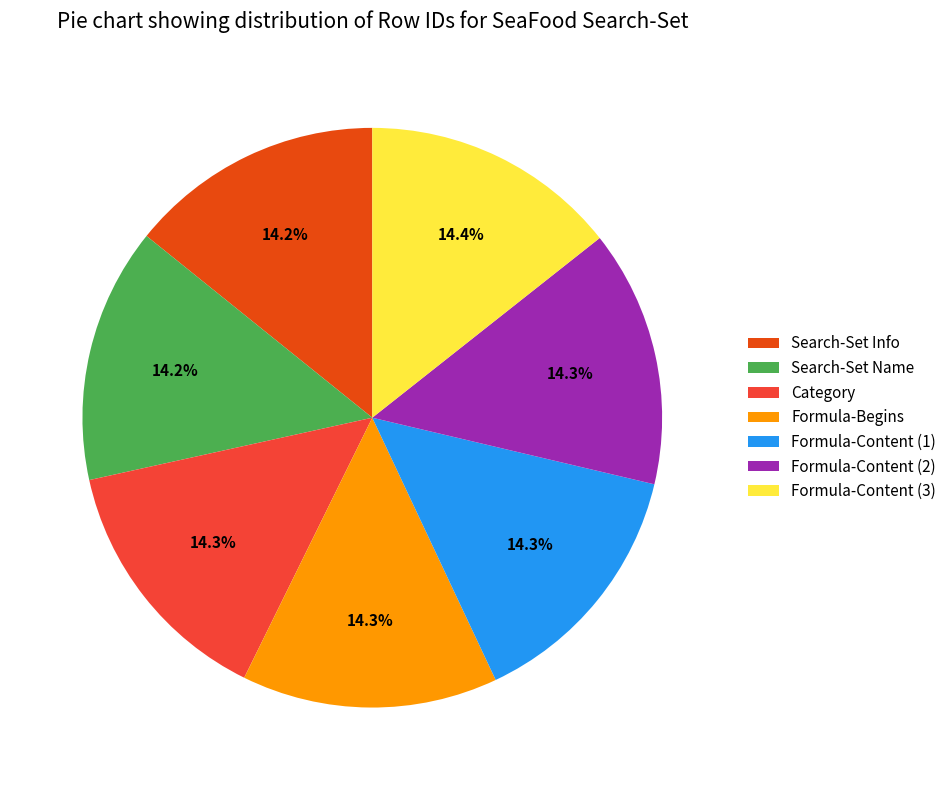

What is the ratio of the value at Formula-Content (2) to the value at Search-Set Info?

1.0